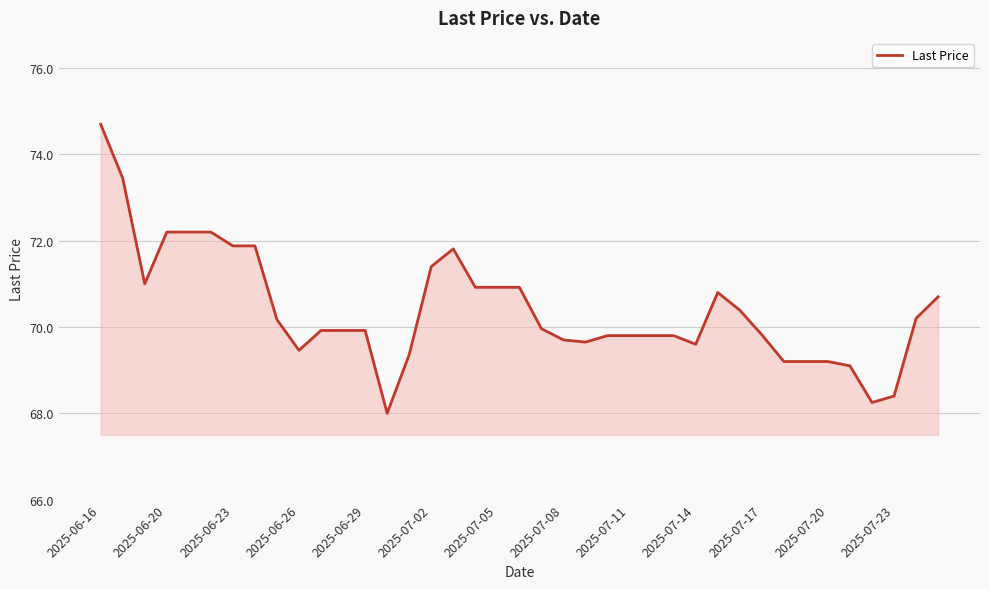

What is the minimum value shown in the chart?

68.0